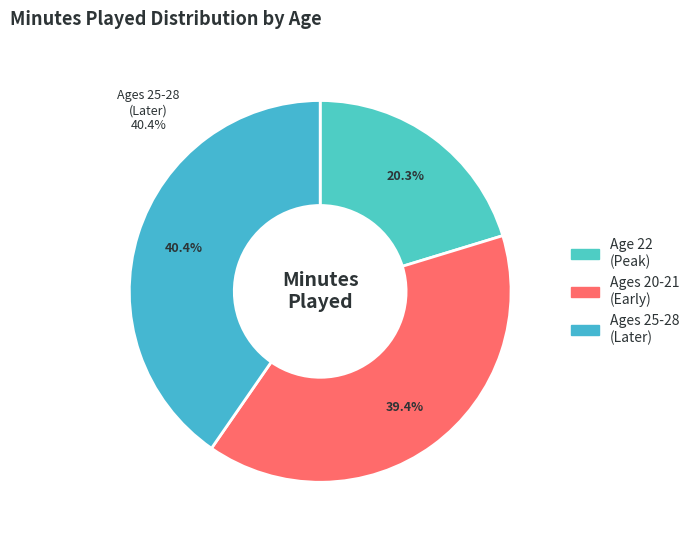

Which has a higher value, 22 or 21?

22